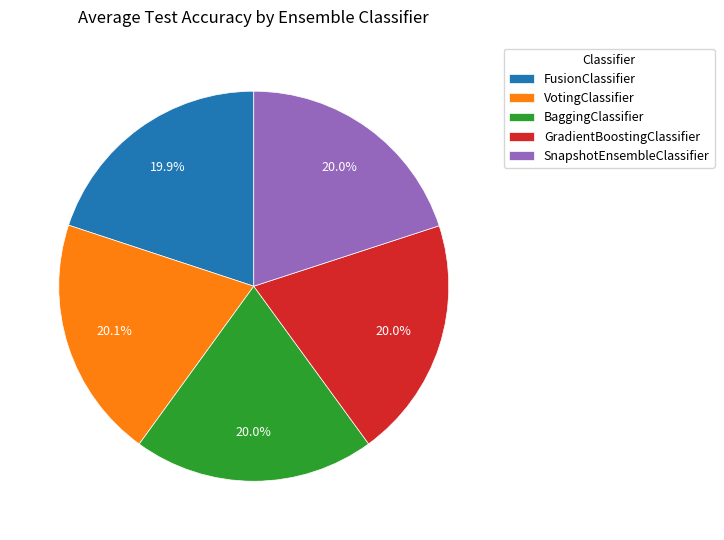

Does GradientBoostingClassifier represent more than half of the total?

No